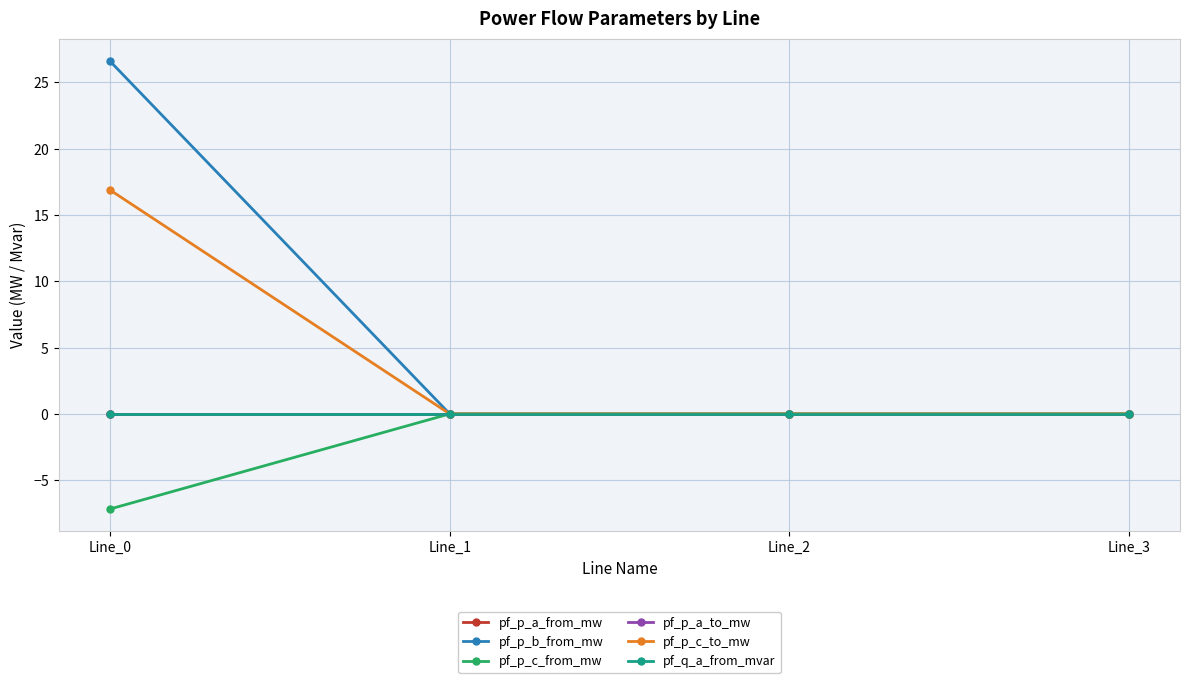

True or false: pf_p_a_to_mw has a value of -0.0 at Line_0.

False